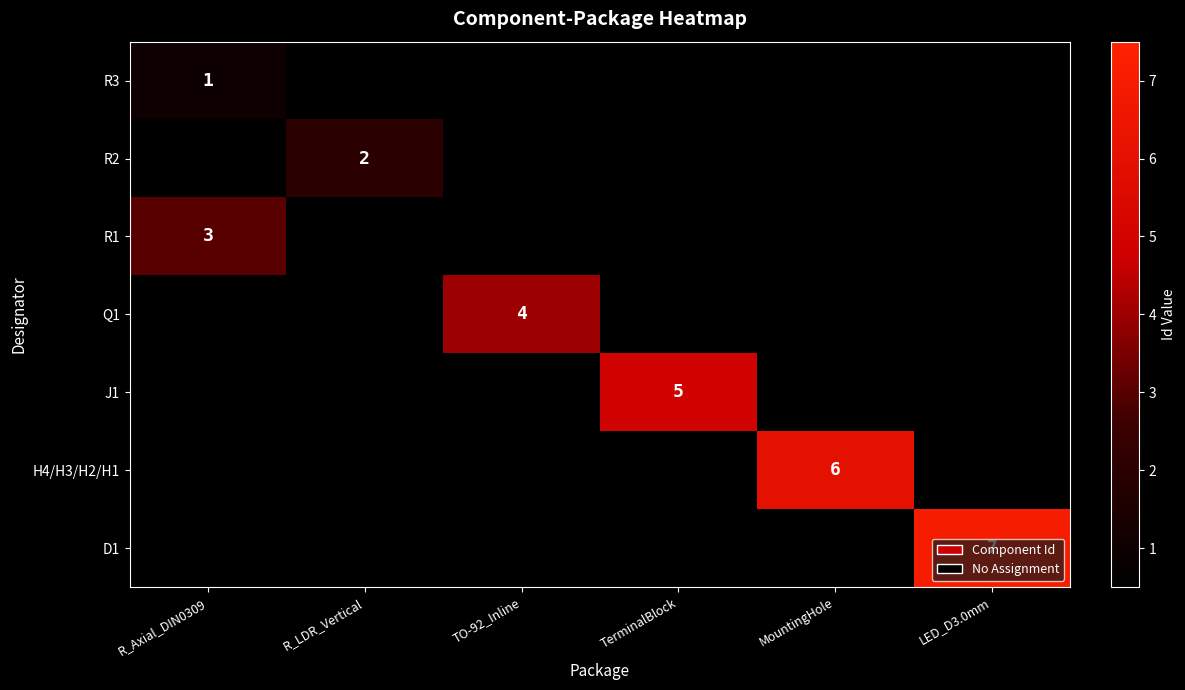

At how many categories does at least one series exceed 6?

1